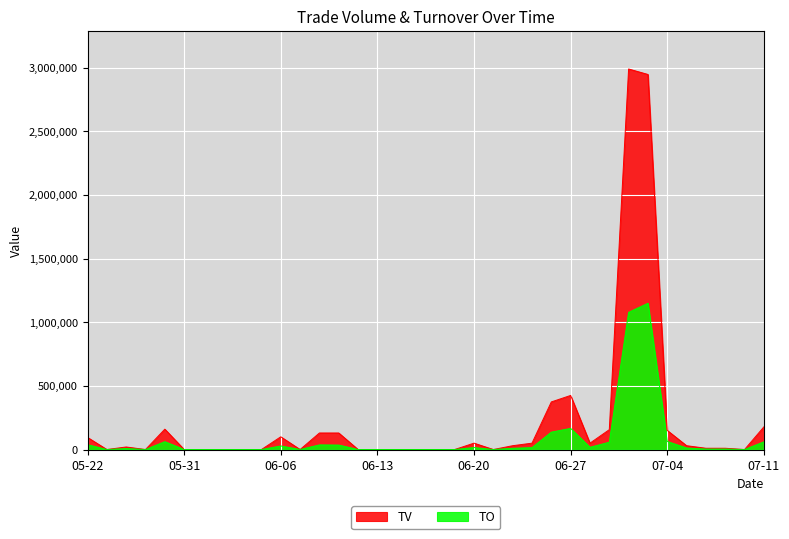

What is the value of the TO point at the 5th from the left?

61800